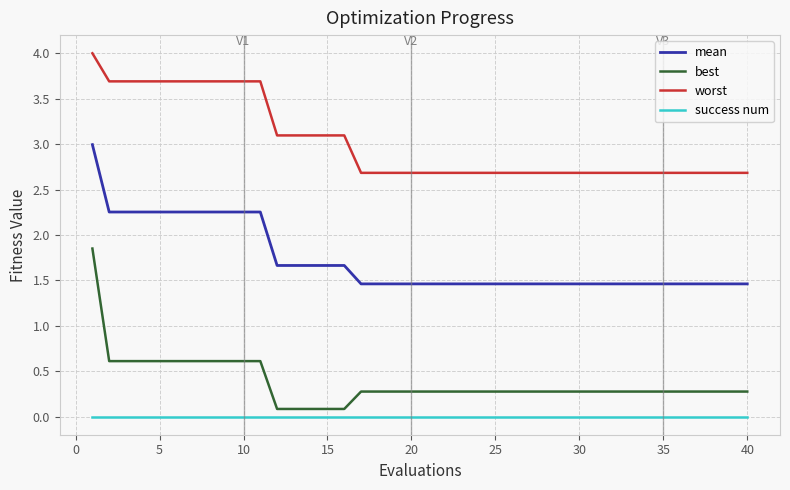

How many lines are shown in the chart?

4